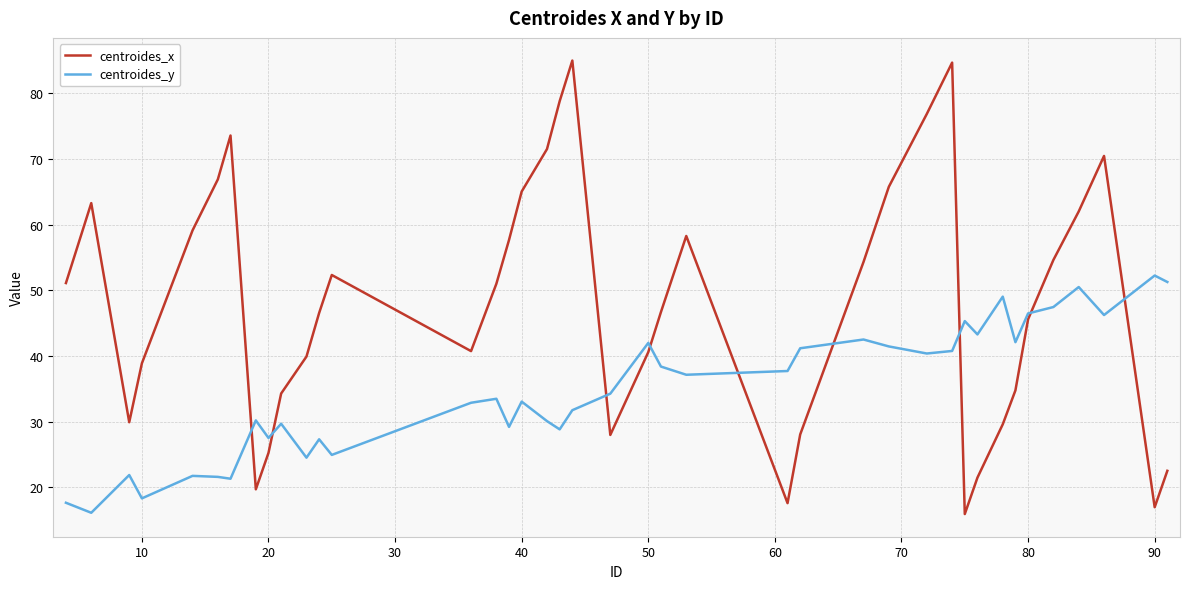

List the series in order of their overall mean, highest first.

centroides_x, centroides_y